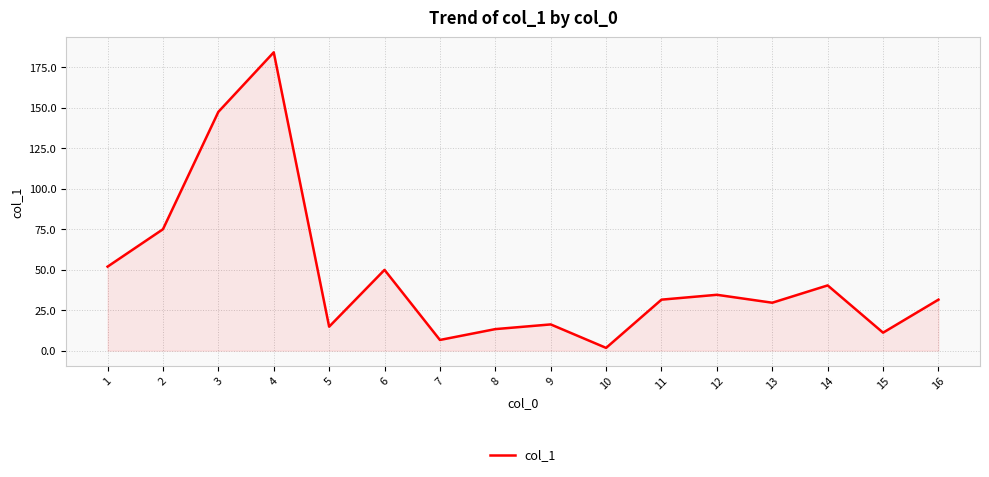

What is the sum of the values at 4 and 6?

234.2